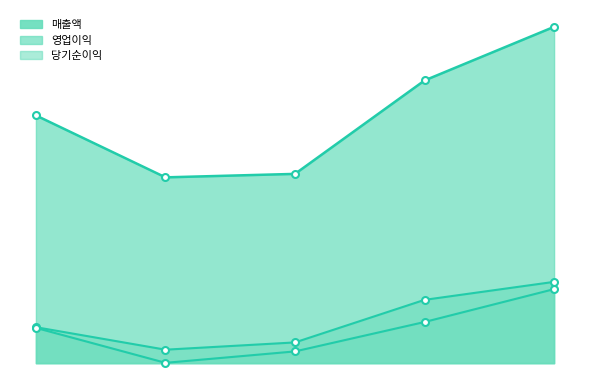

What is the difference between the maximum and minimum values in the 당기순이익 series?

213